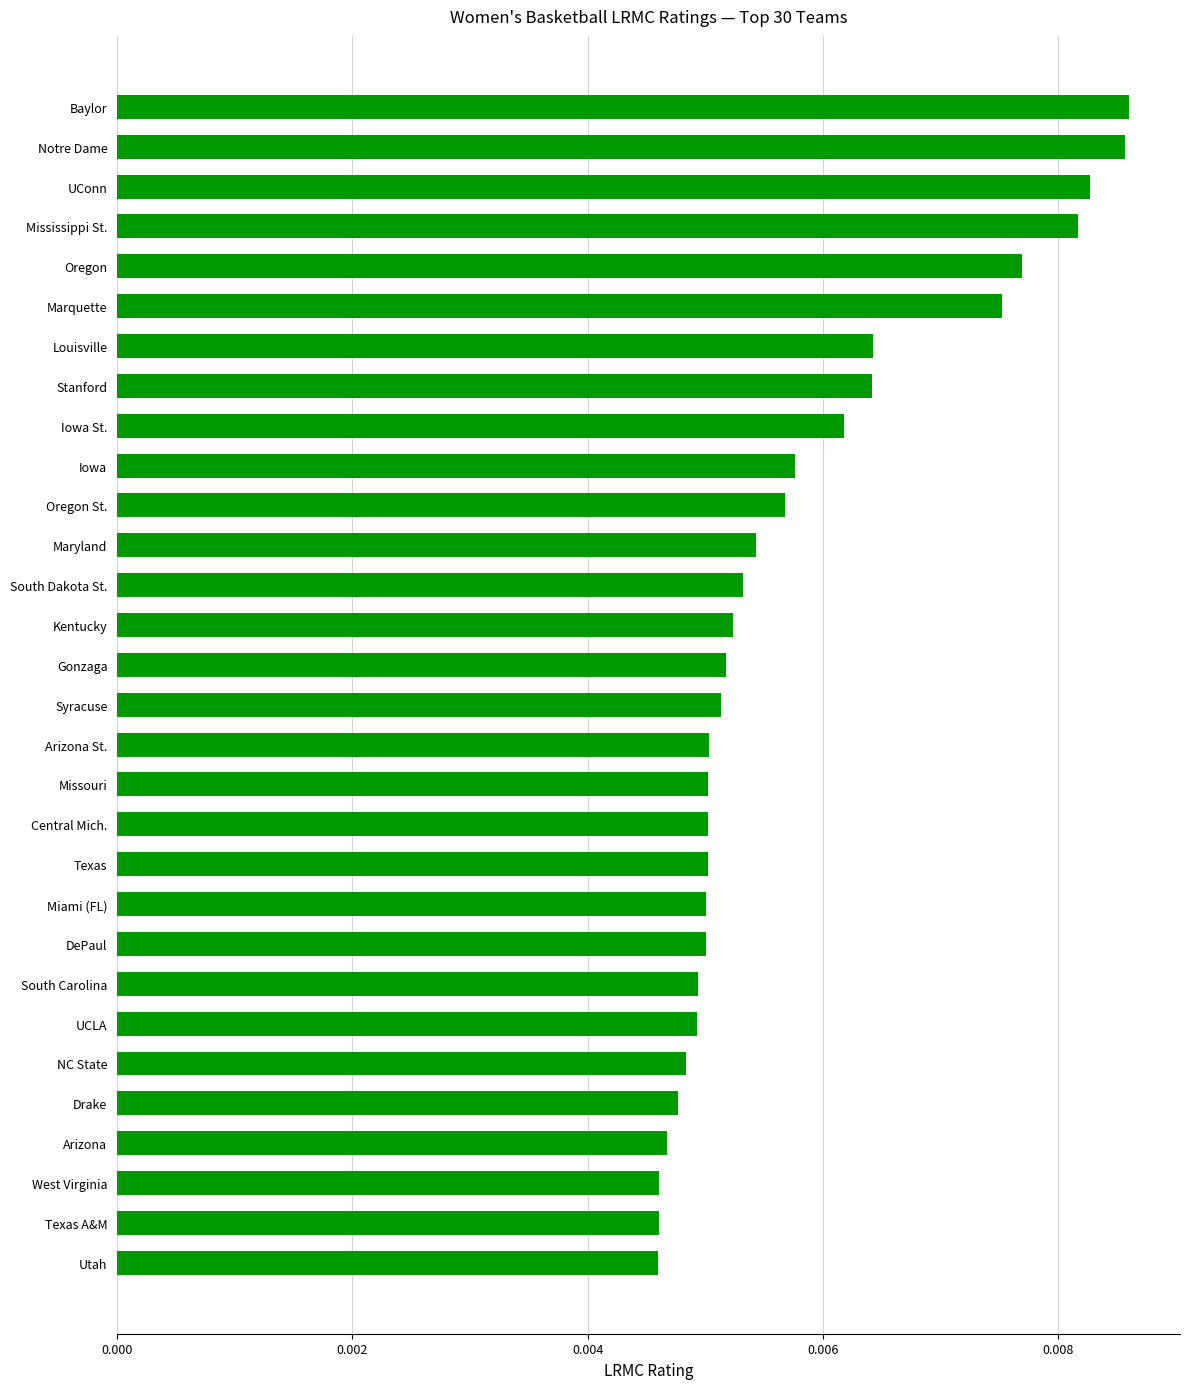

Count the values in the range 0 to 1.

30